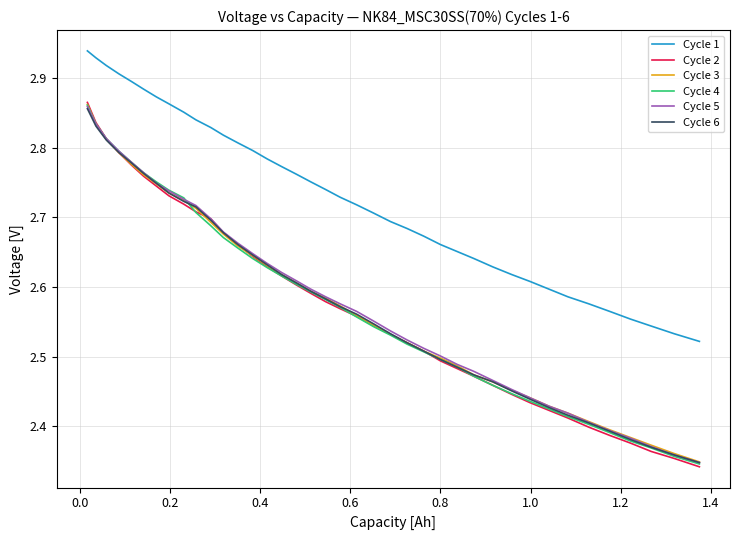

Does the chart have visible grid lines?

Yes